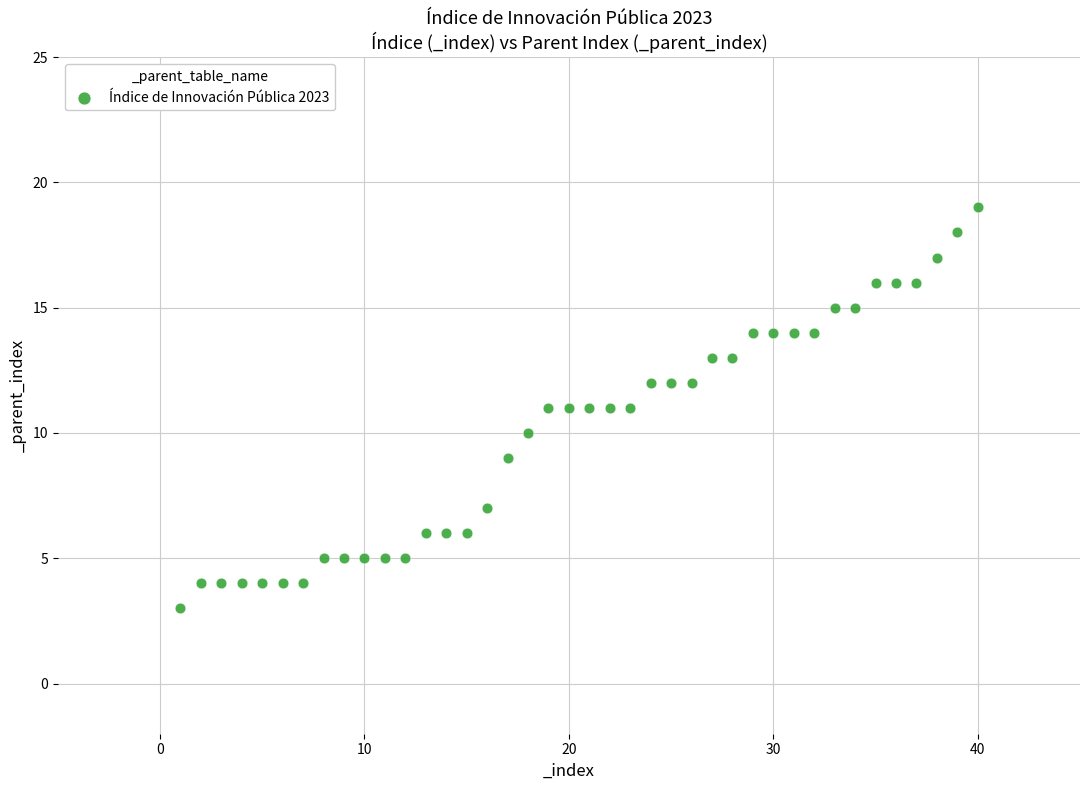

What is the range of Y values (max minus min)?

16